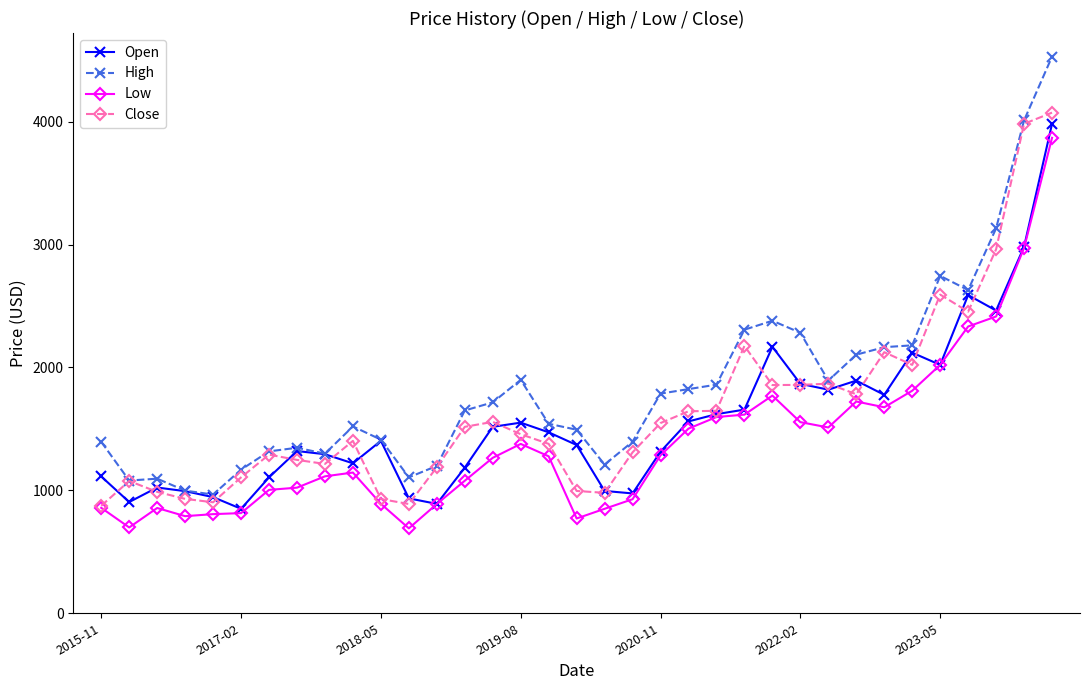

What is the value of the Low point at the 6th from the left?

815.0